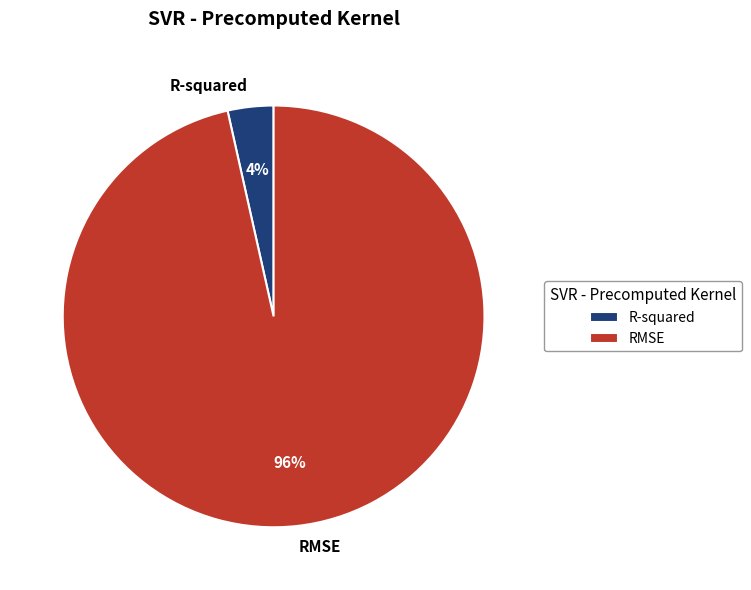

Combined, do R-squared and RMSE account for over 50%?

Yes